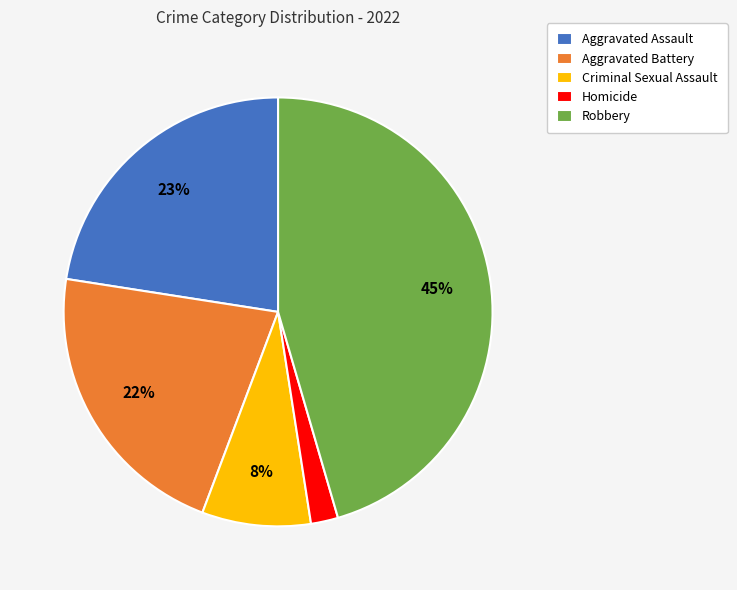

True or false: Aggravated Assault accounts for 9% of the total.

False